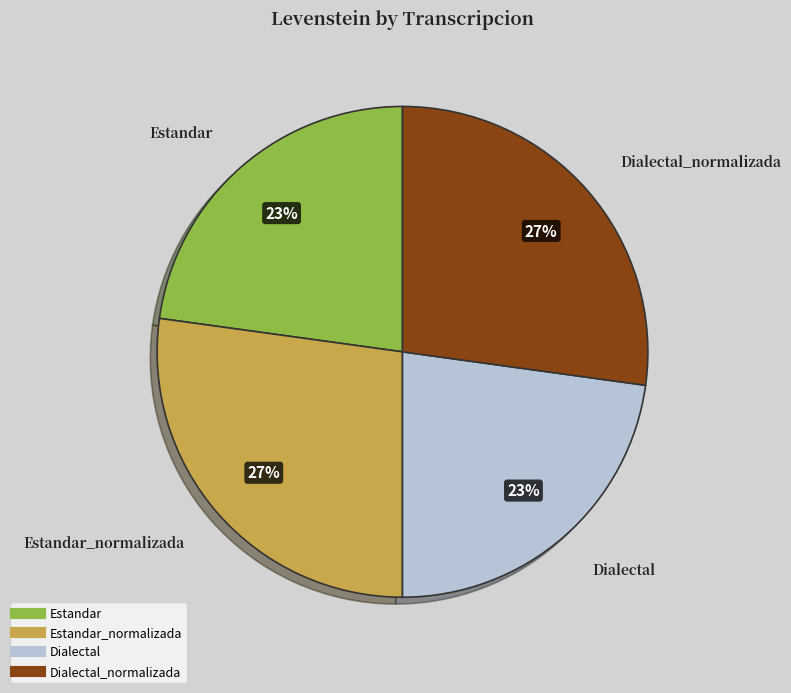

To the nearest percent, what is the average slice percentage?

25%